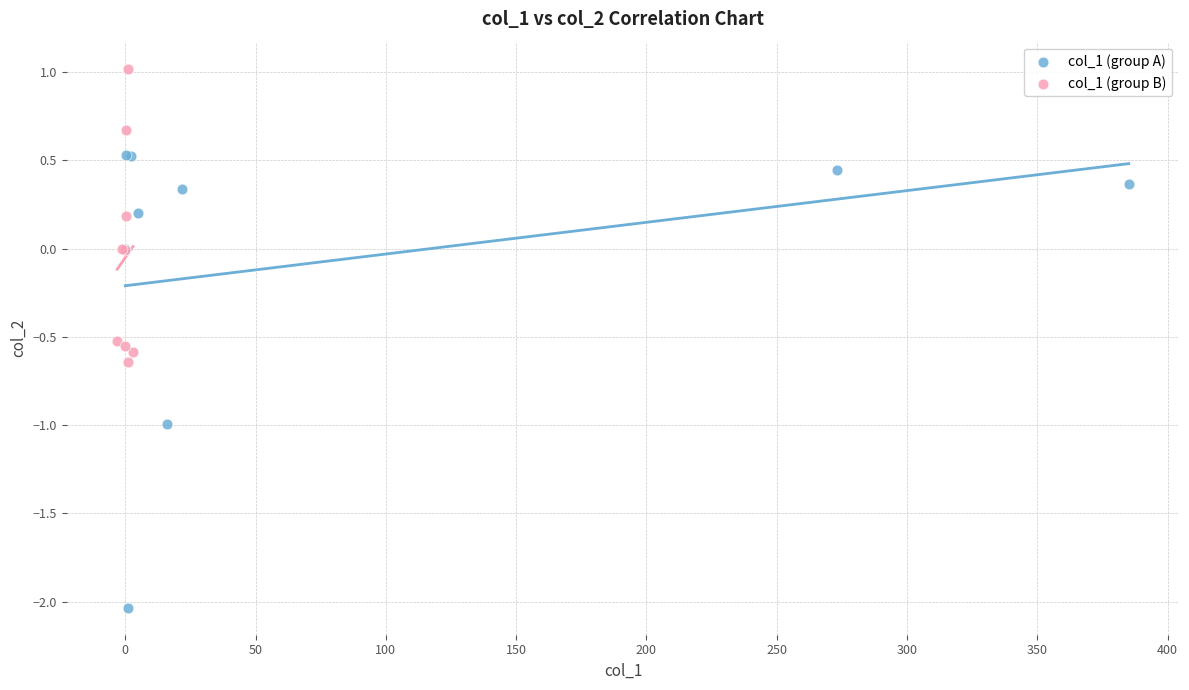

What are all the series names shown in the legend?

col_1 (group A), col_1 (group B)